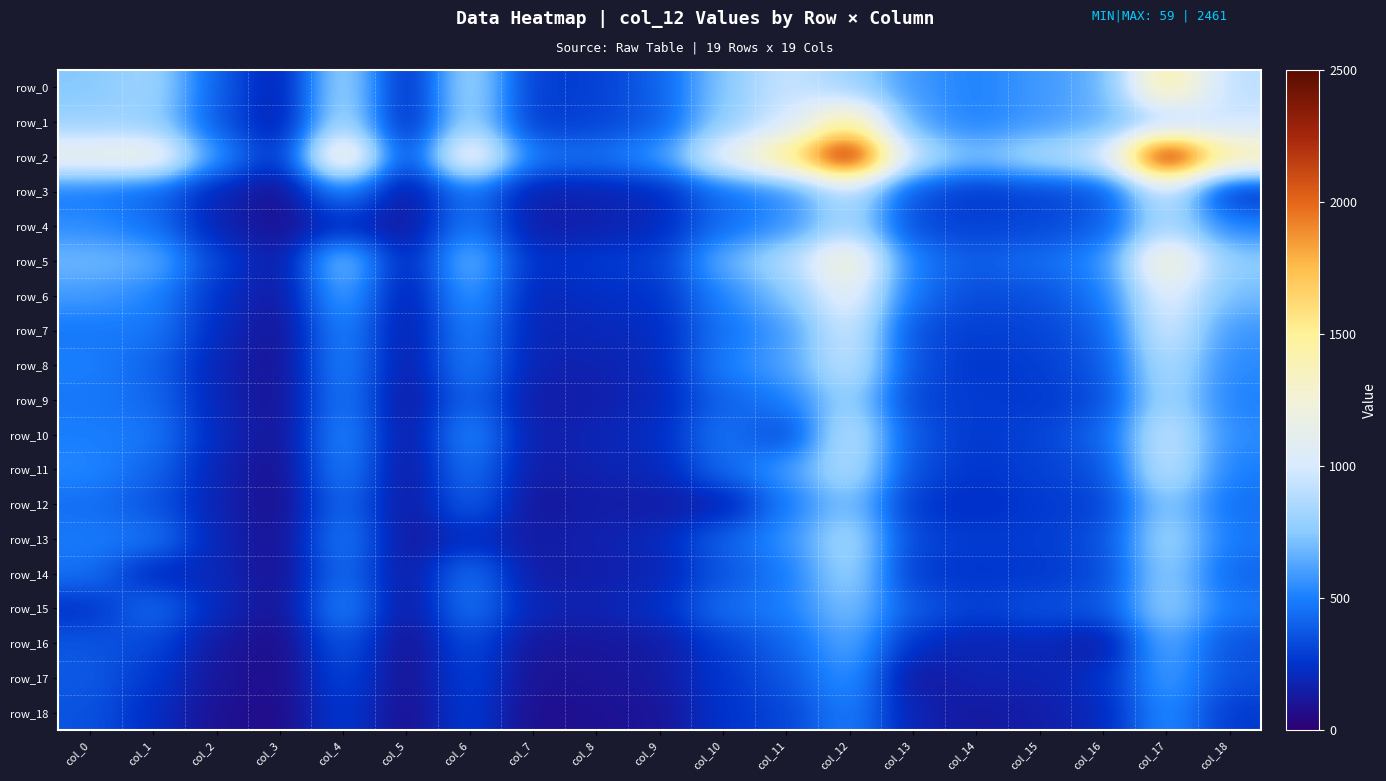

At how many categories does at least one series exceed 427?

17